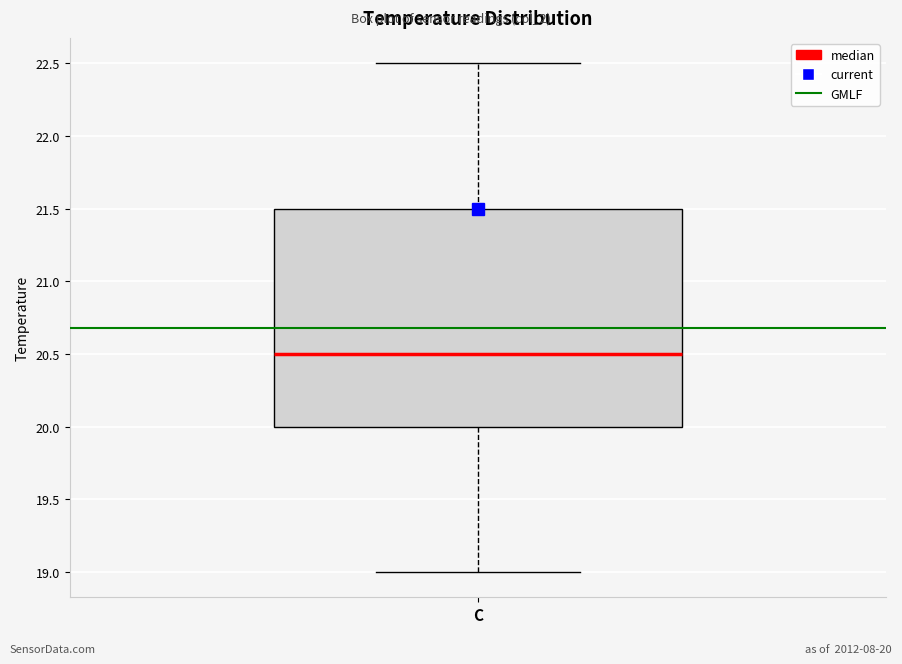

Read this box plot against the y-axis: the position of the median line, the range covered by the box, and the ends of both whiskers. The values are not printed on the chart, so give them approximately, as read against the axis.

median 20.5, box 20.0 to 21.5, whiskers 19.0 to 22.5